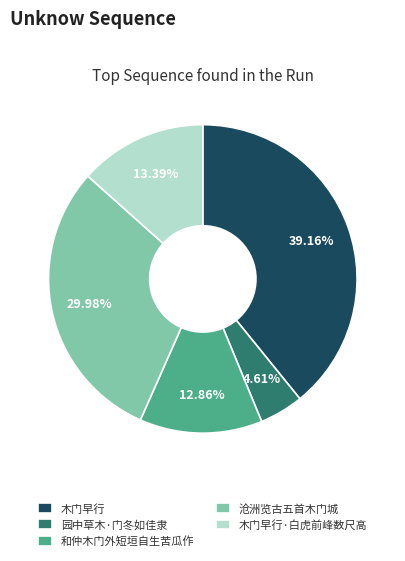

To the nearest percent, what portion does 沧洲览古五首木门城 represent?

30%